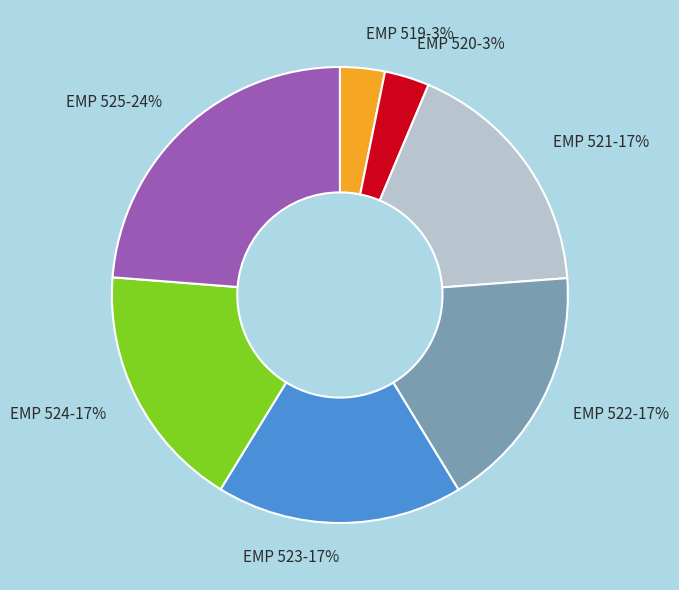

To the nearest percent, what is the average slice percentage?

14%